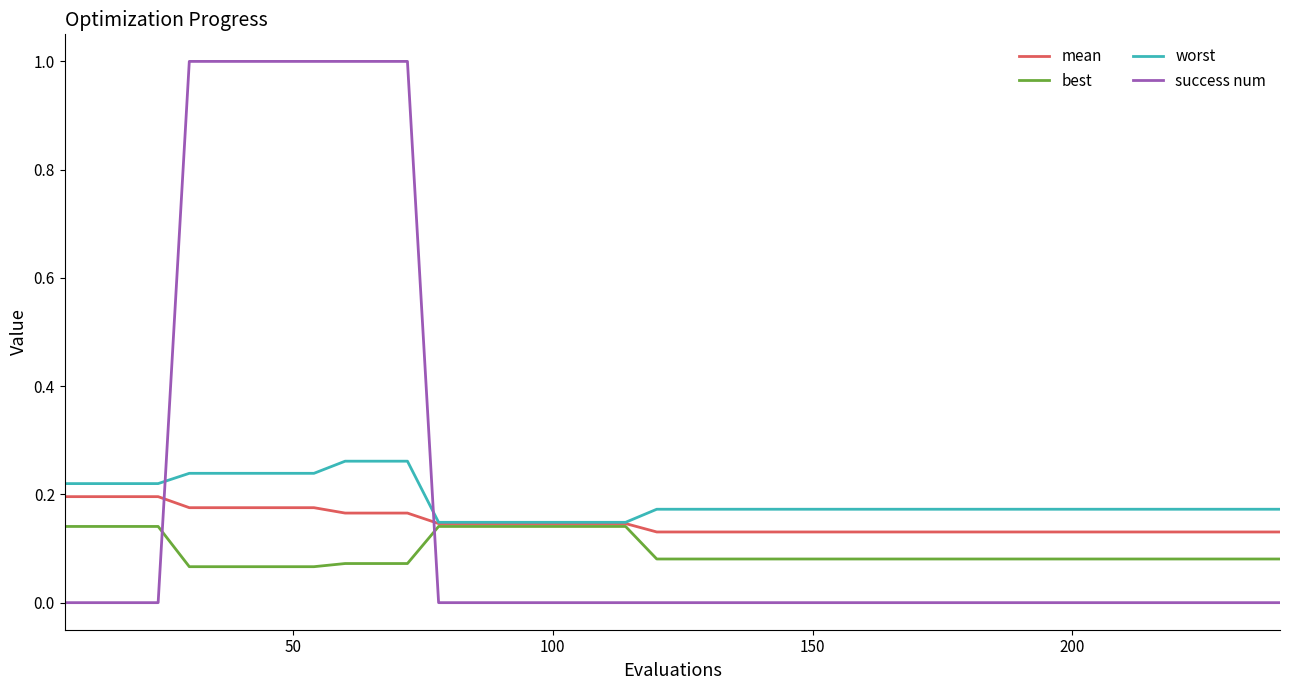

After their last crossing, which series has the higher values: success num or best?

best